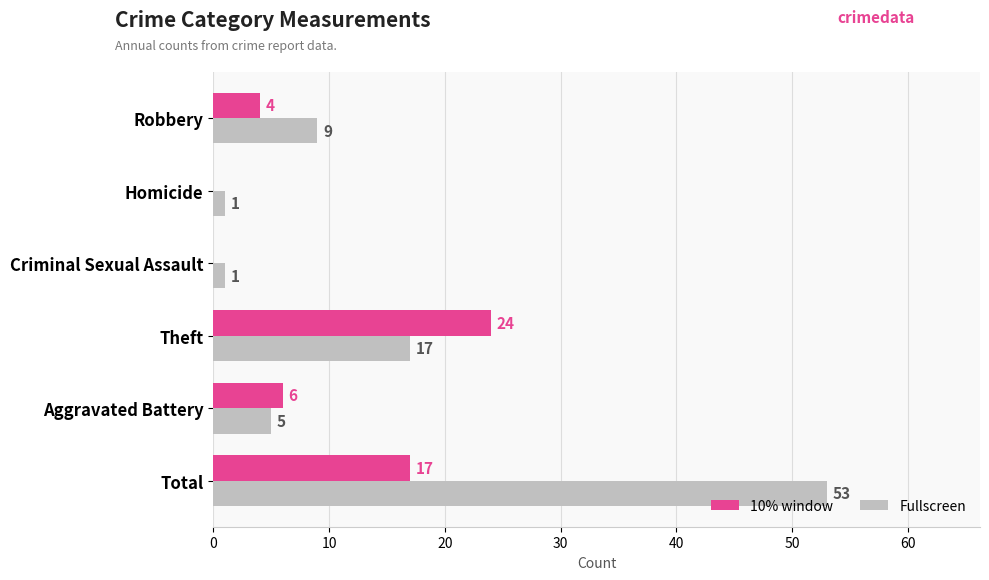

At which label is Fullscreen closest to 27?

Theft